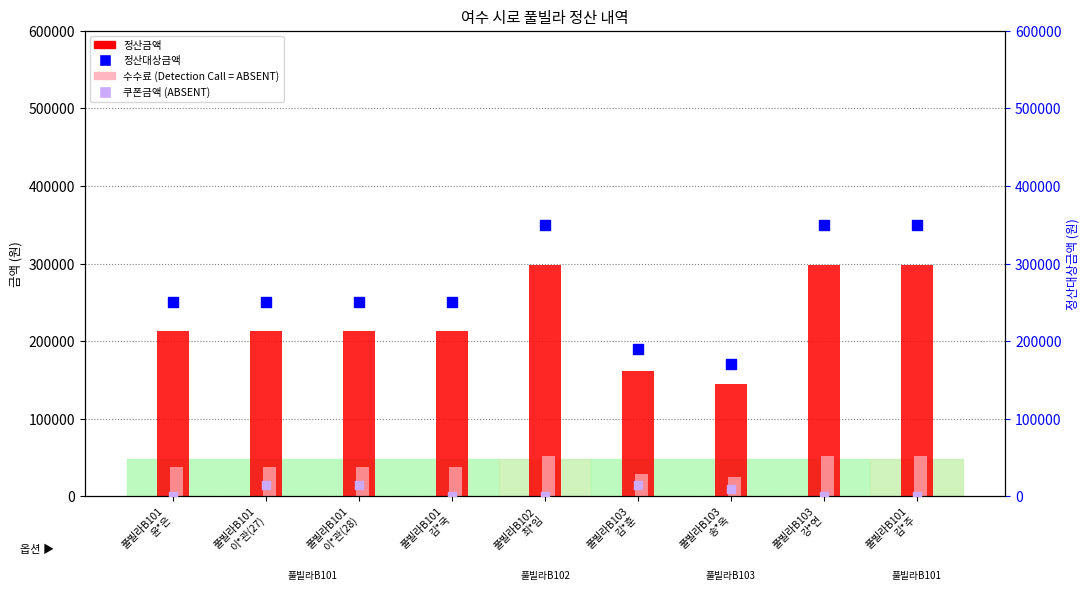

What is the total value across all series at 풀빌라B101
윤*은?

500000